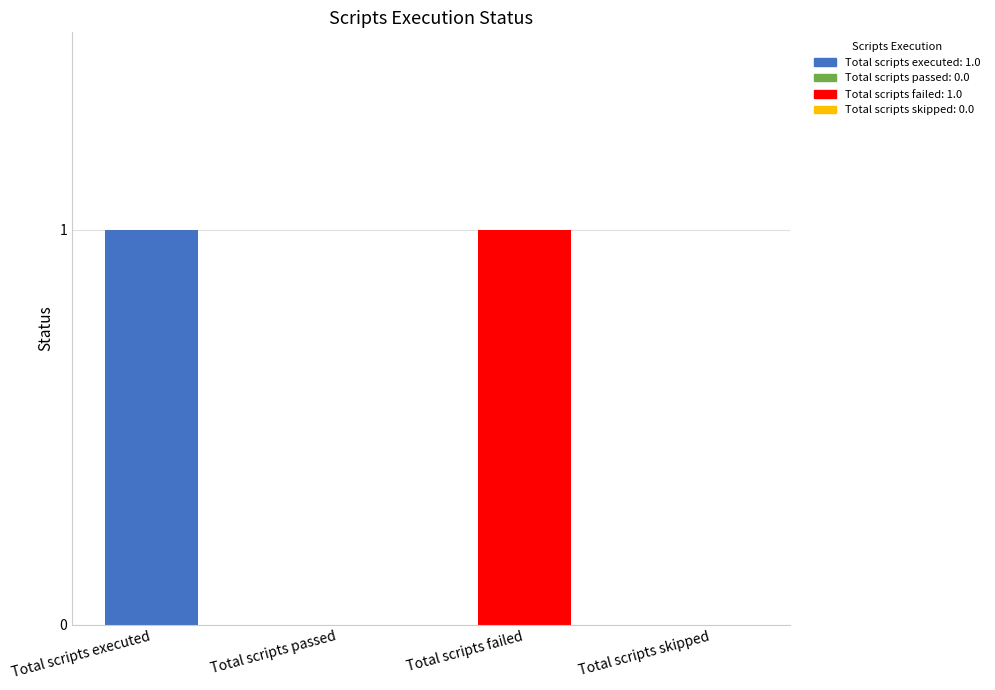

List the labels in order of value, smallest first.

Total scripts passed, Total scripts skipped, Total scripts executed, Total scripts failed